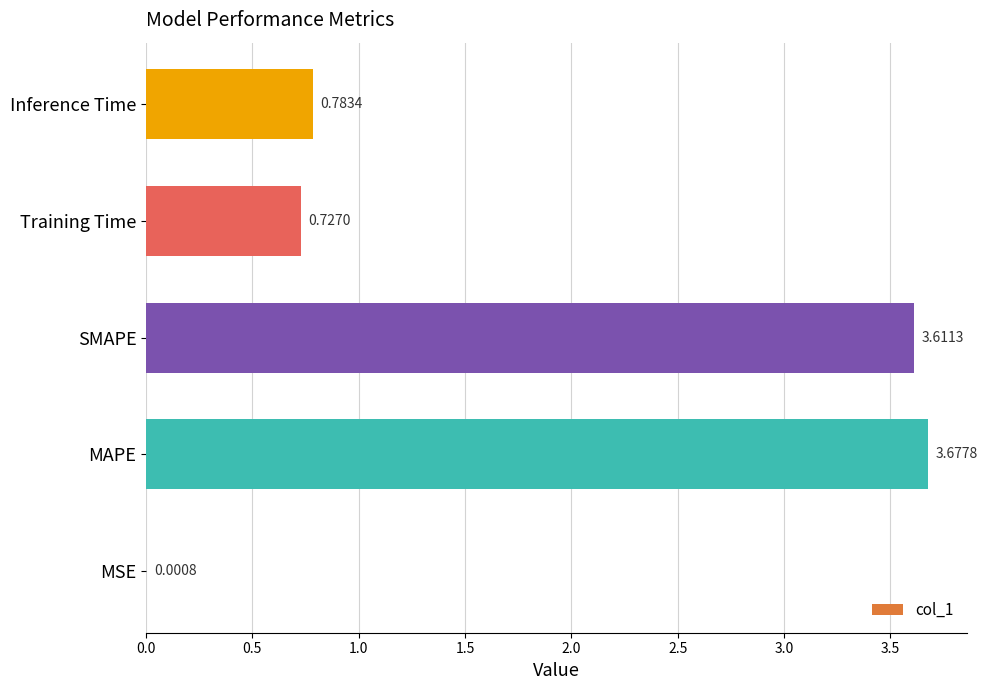

Where is the data nearest to the value 1?

Inference Time